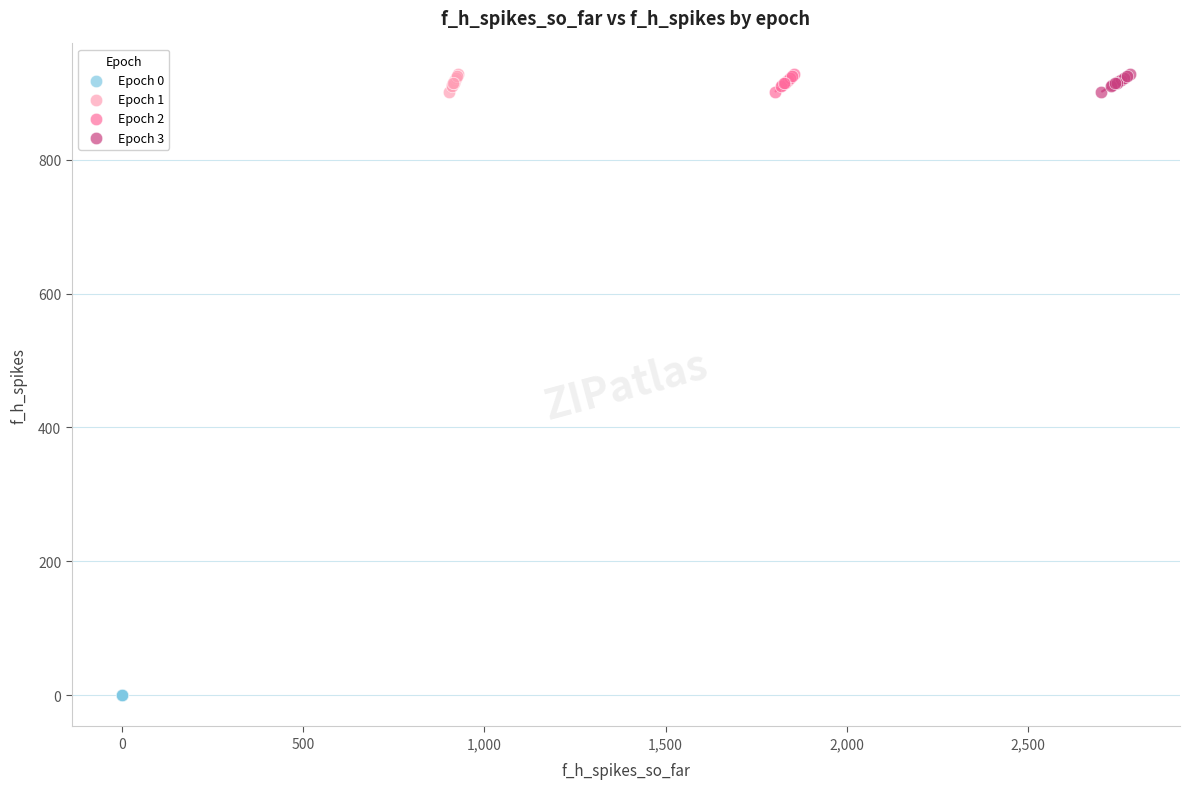

Which series contains the lowest Y value?

Epoch 0